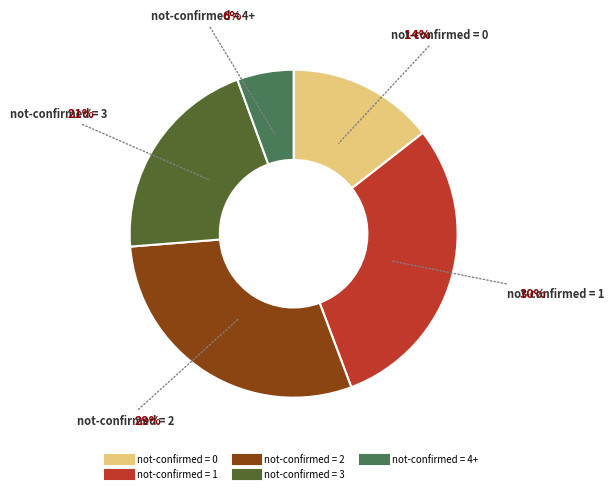

Is there a majority slice in this chart?

No